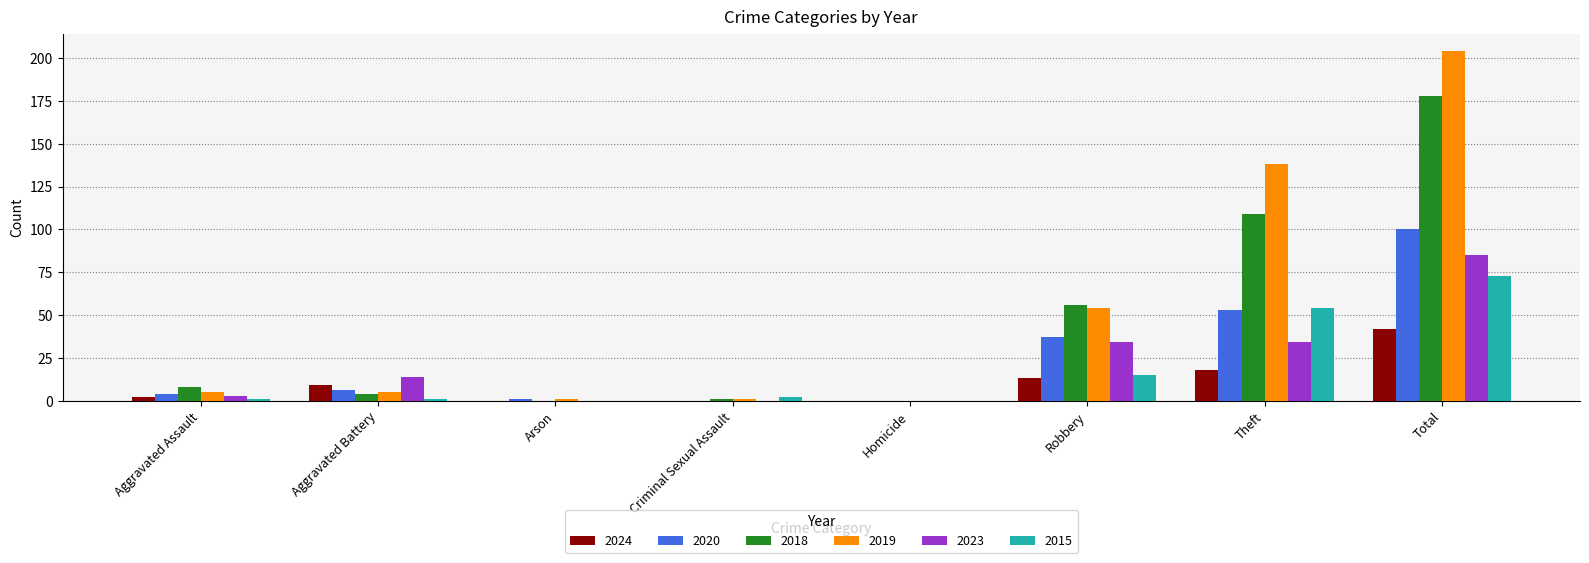

Which category has the highest value across all series?

Total